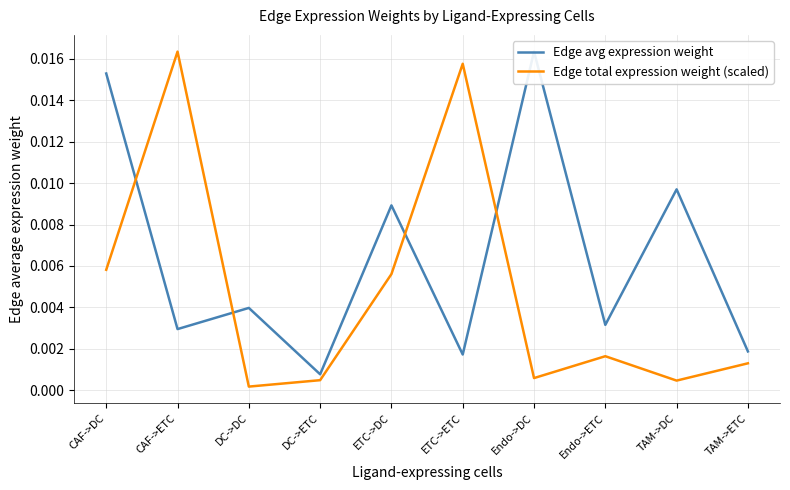

How many lines are shown in the chart?

2